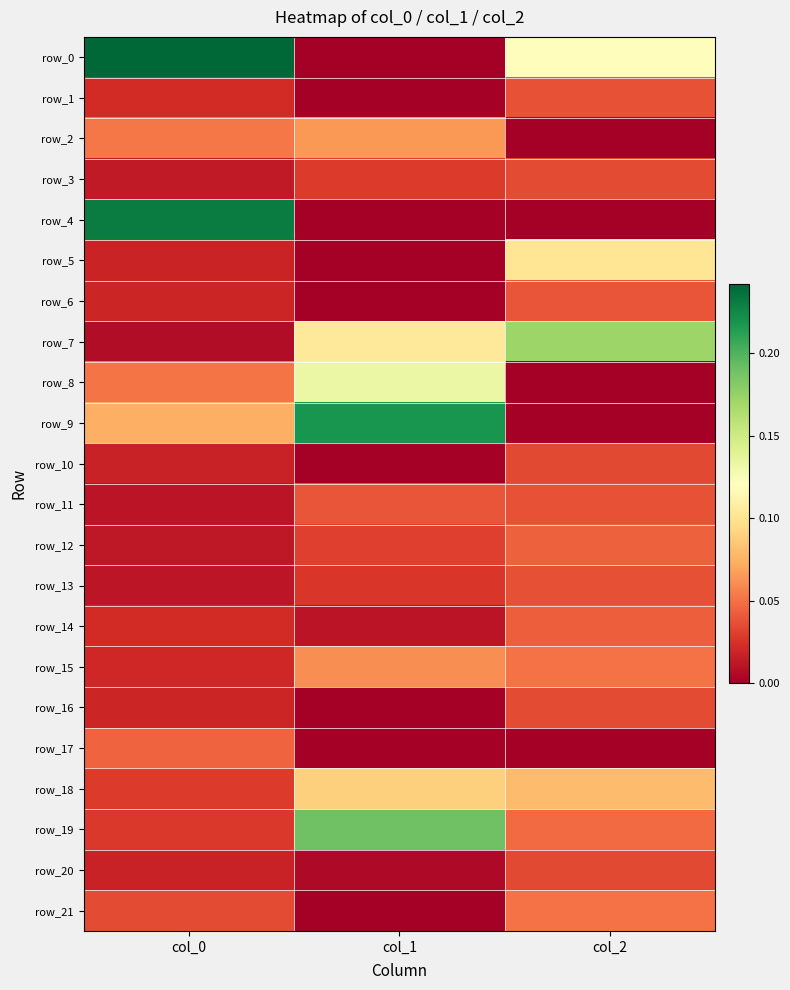

What is the difference between the highest and lowest values at col_0?

0.2